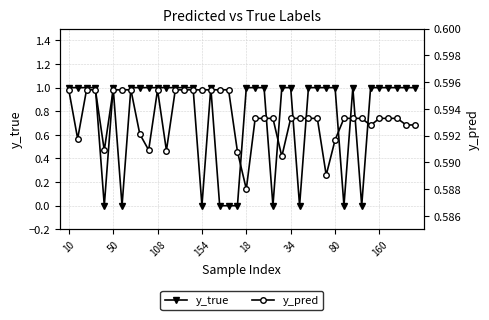

What is the label of the 22nd point from the left?

21